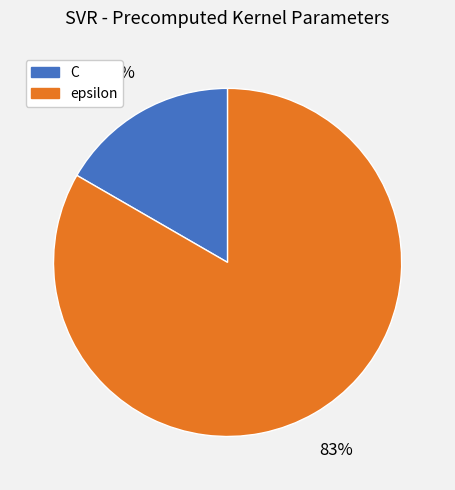

How many slices are in this pie chart?

2